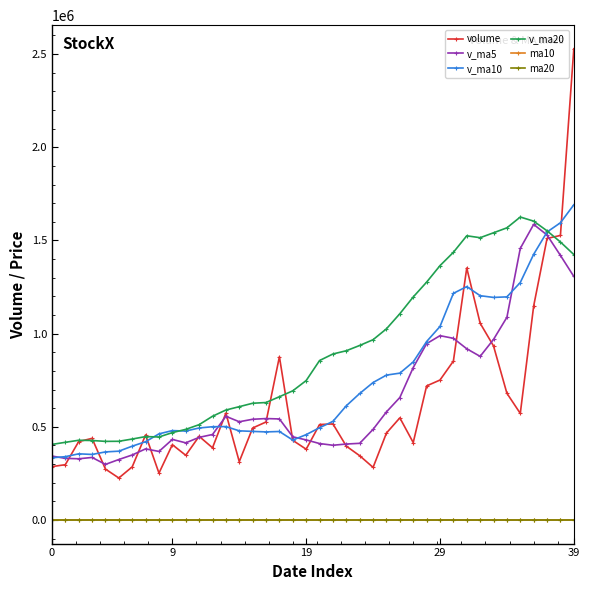

Which series has the largest total across all categories?

v_ma20